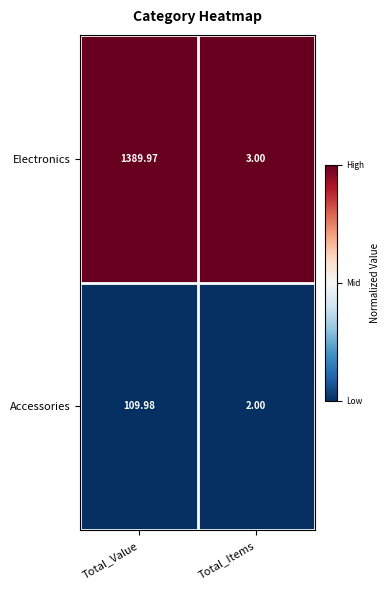

Rank the series by their average value, from highest to lowest.

Electronics, Accessories